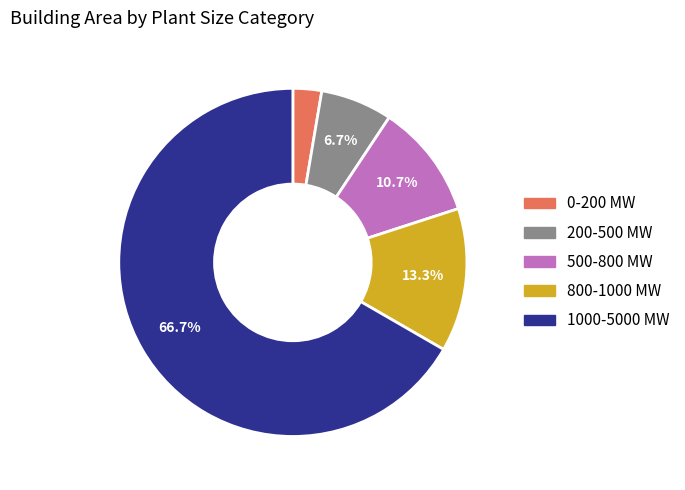

Which has a higher value, 200-500 MW or 1000-5000 MW?

1000-5000 MW